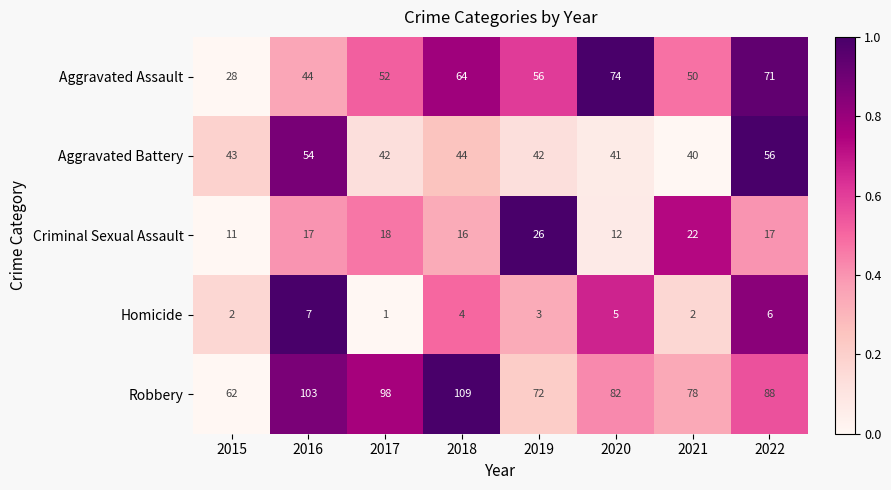

The Aggravated Assault series shows 13 at 2015. True or false?

False